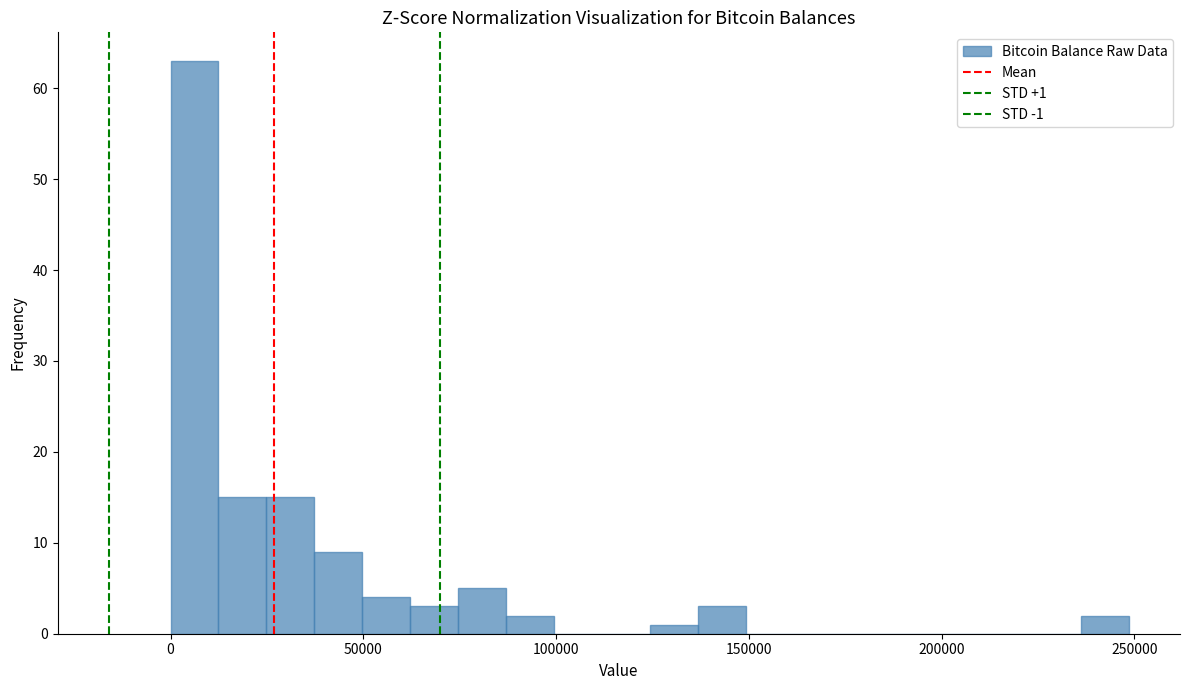

Around what value on the x-axis is the tallest bar? Give the approximate position of its centre, as read against the axis.

5000